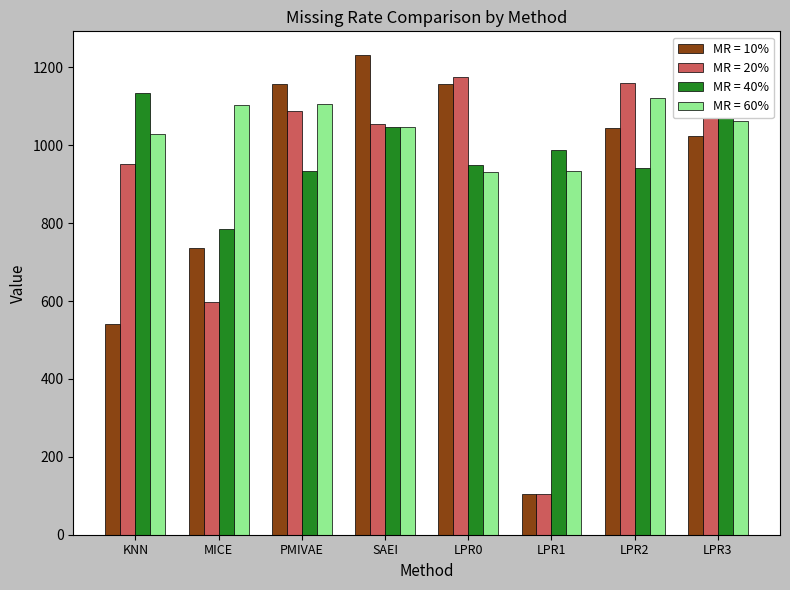

Rank the series by their average value, from highest to lowest.

MR = 60%, MR = 40%, MR = 20%, MR = 10%